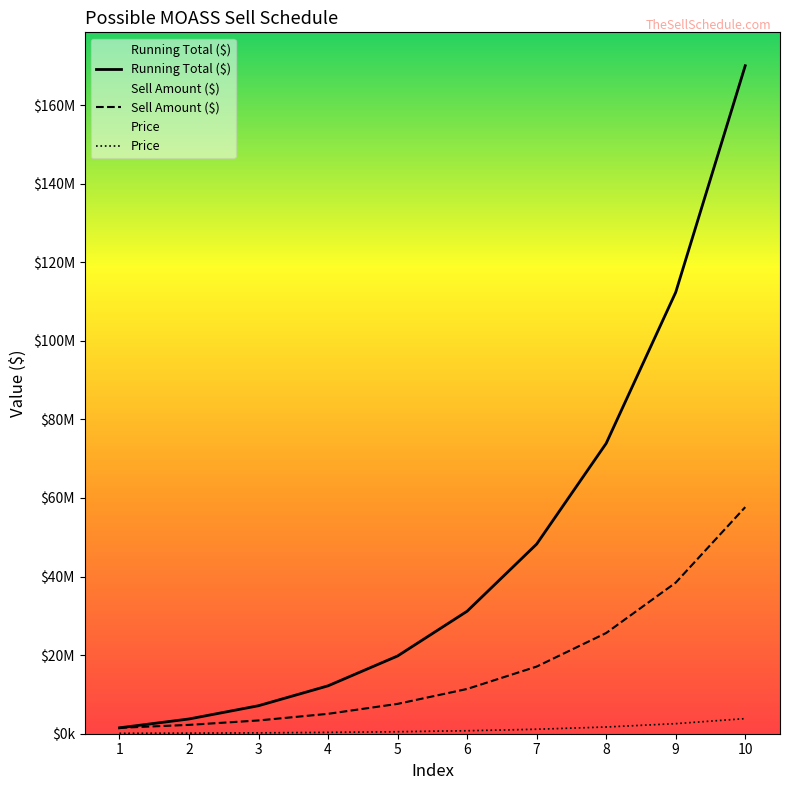

What is the sum of the Price values at 9 and 3?

41818335